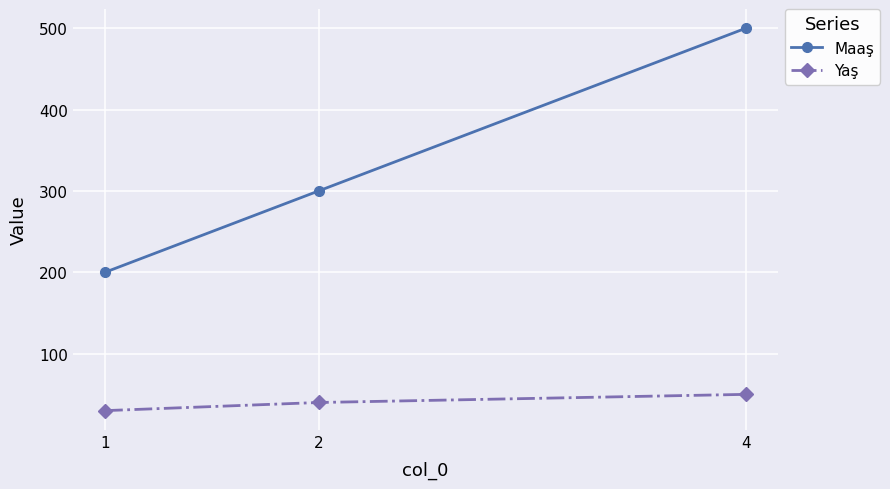

What is the minimum value shown in the chart?

30